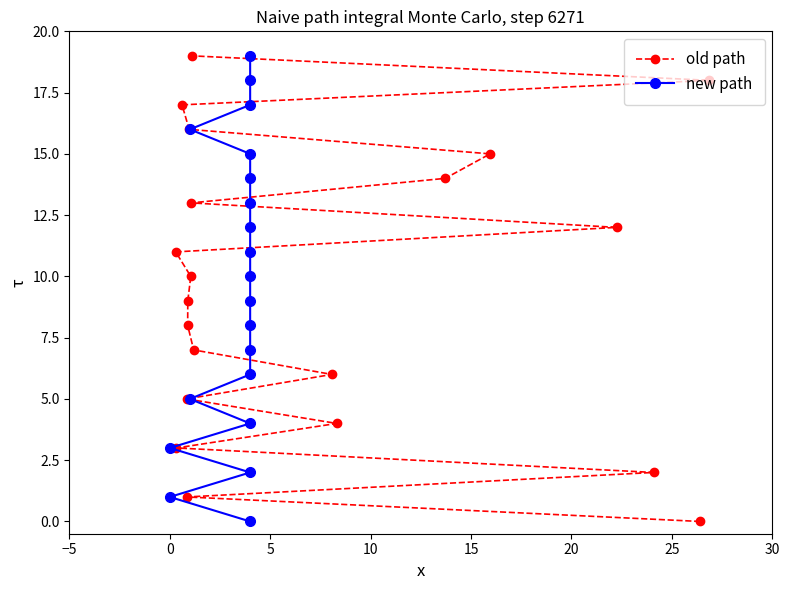

What is the label of the 5th point from the left?

15